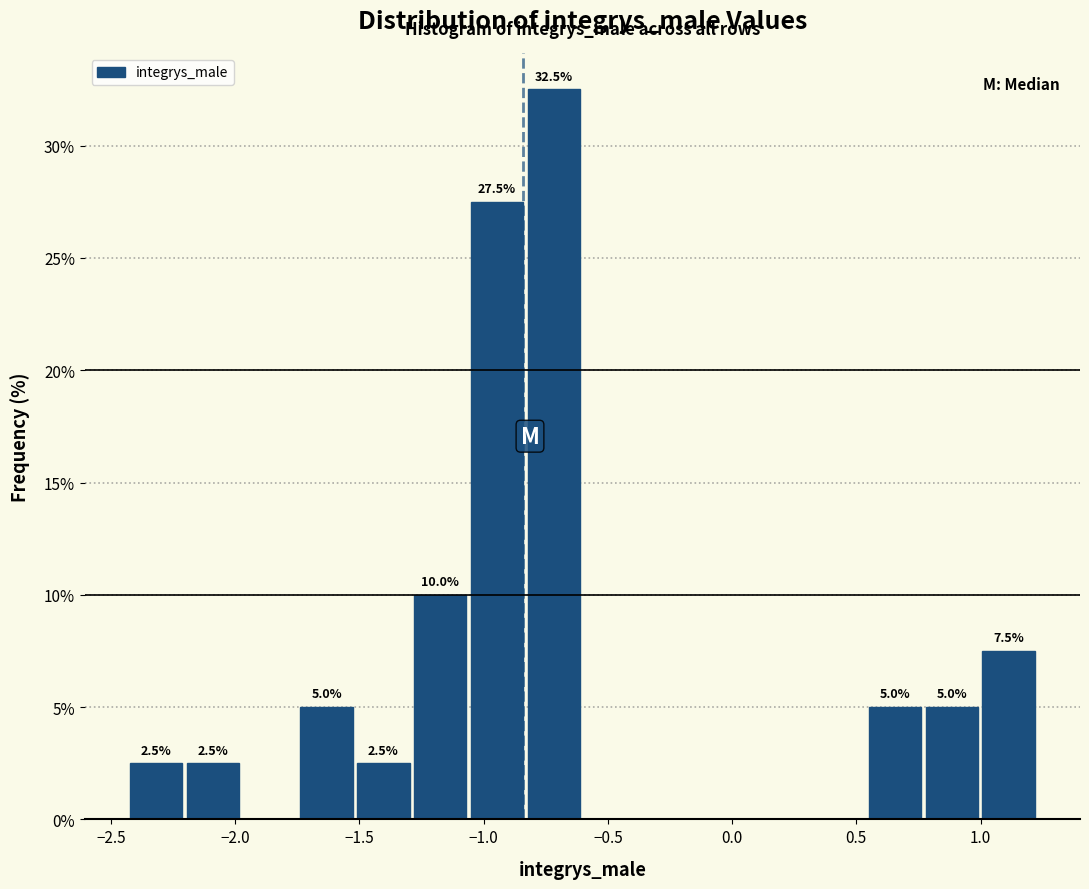

Over which range of the x-axis is the bar tallest?

-0.85 to -0.60